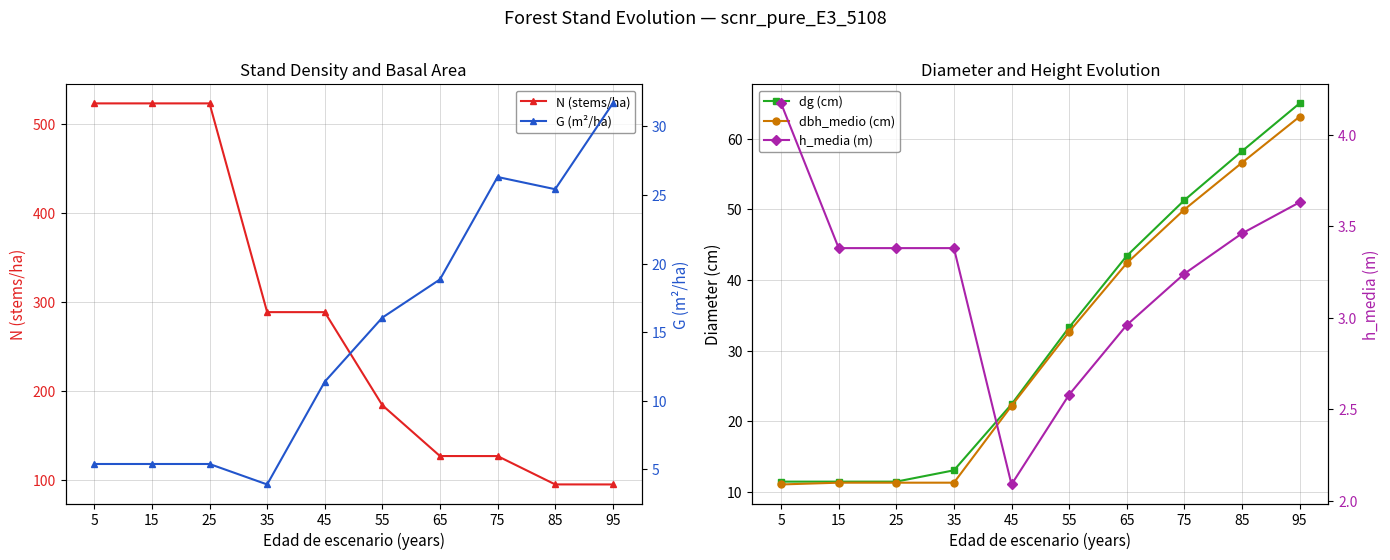

Where does the N (stems/ha) series first go above 288?

5